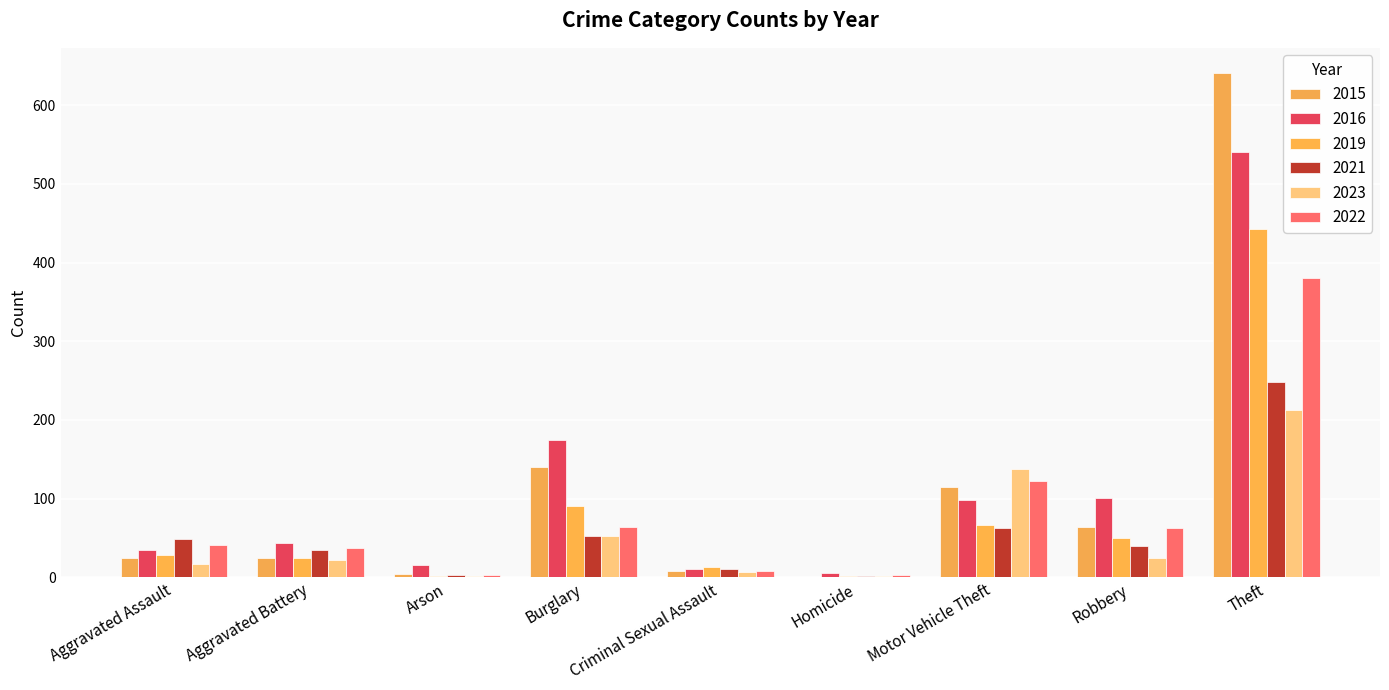

What is the sum of the 2023 values at Aggravated Battery and Homicide?

23